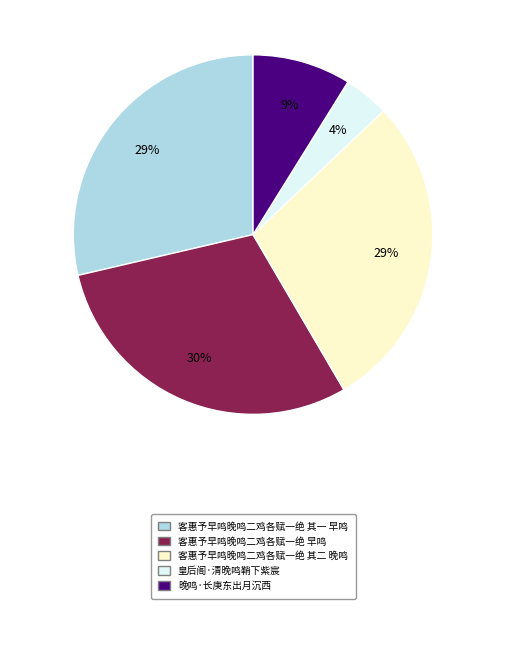

To the nearest percent, what is the difference between the largest and smallest slice percentages?

26%